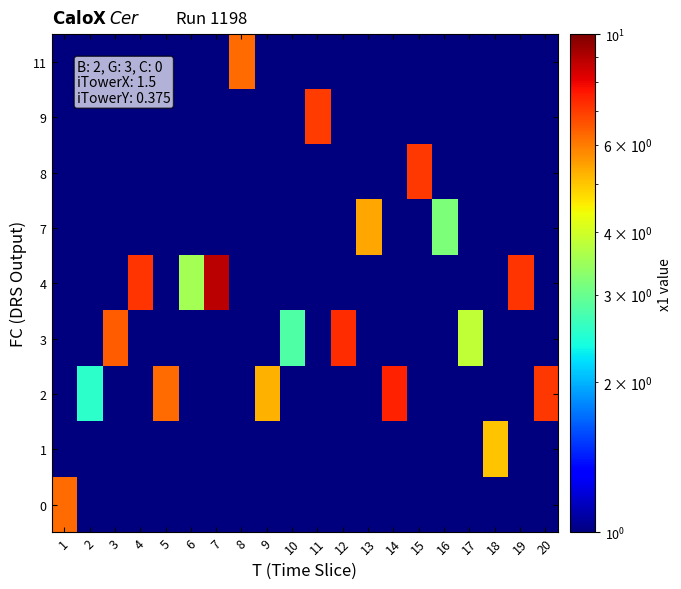

Which label corresponds to the largest value in the chart?

7